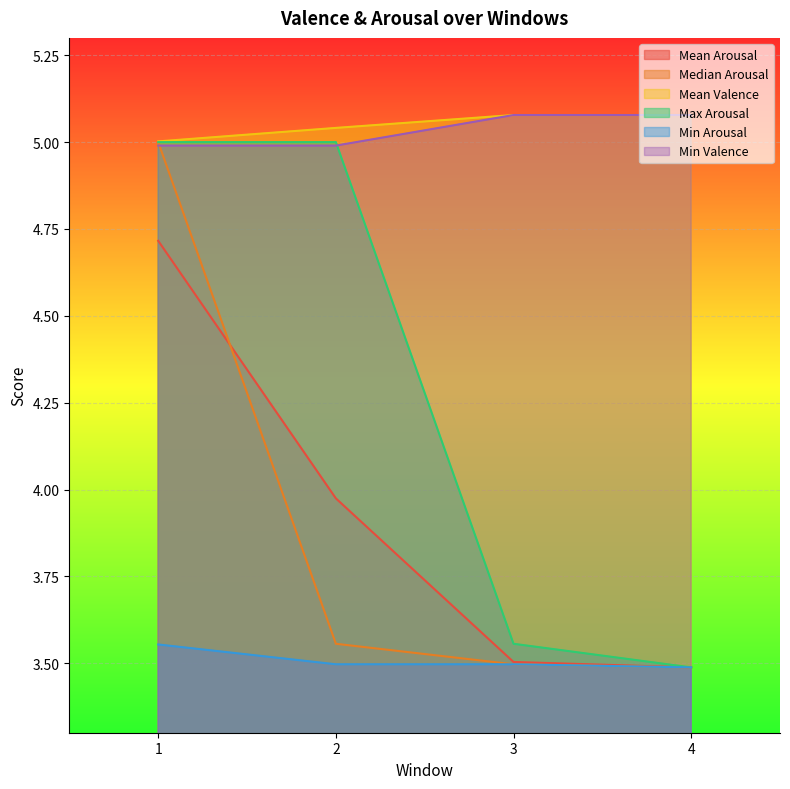

What is the sum of the Median Arousal values at 4 and 1?

8.5